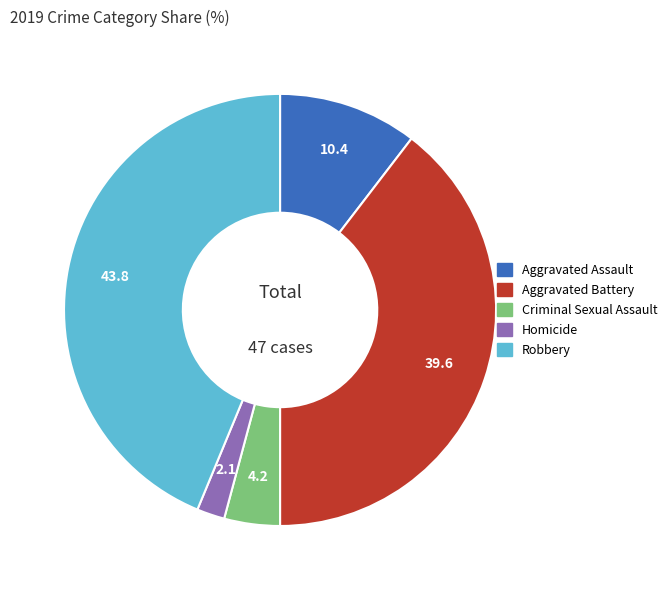

The Criminal Sexual Assault slice represents 4% of the pie. True or false?

True